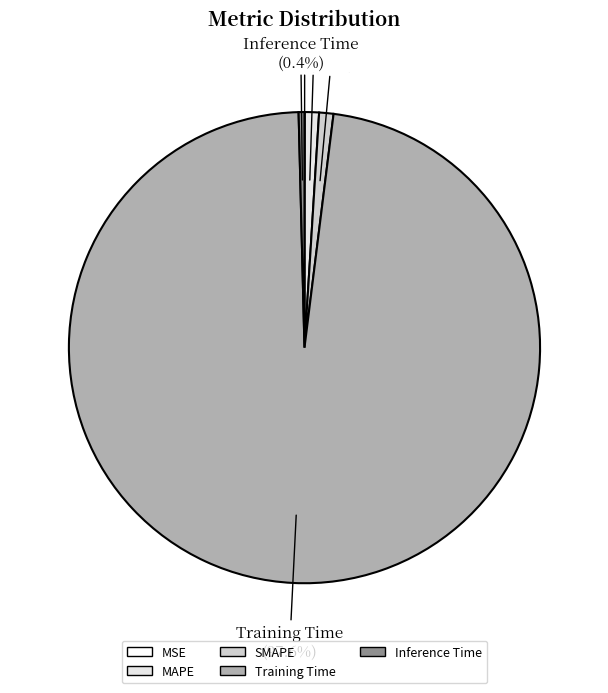

Which slice represents more than half of the pie?

Training Time